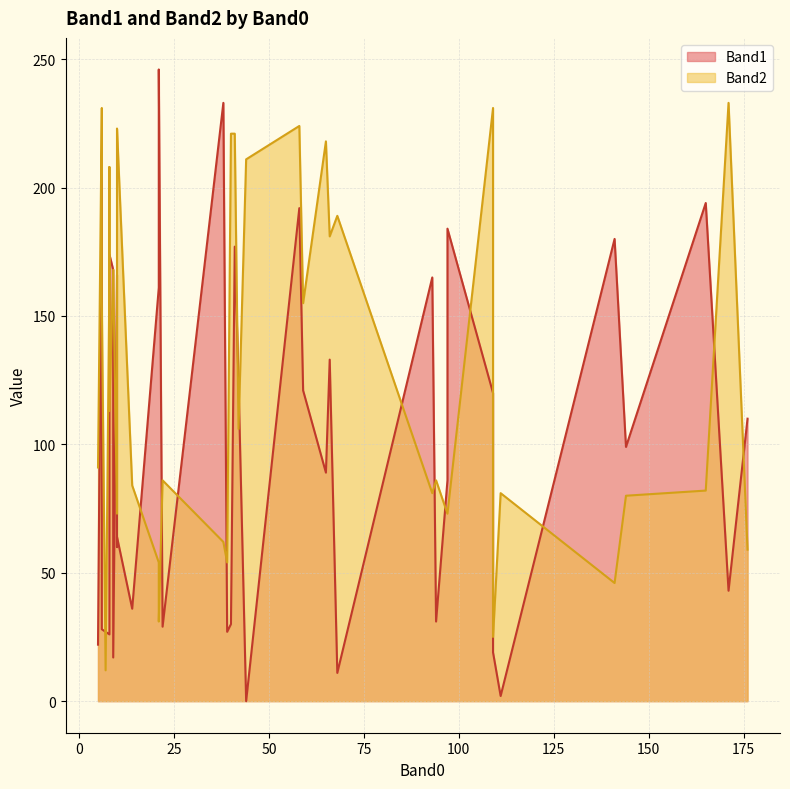

What is the sum of the Band1 values at 42 and 38?

357